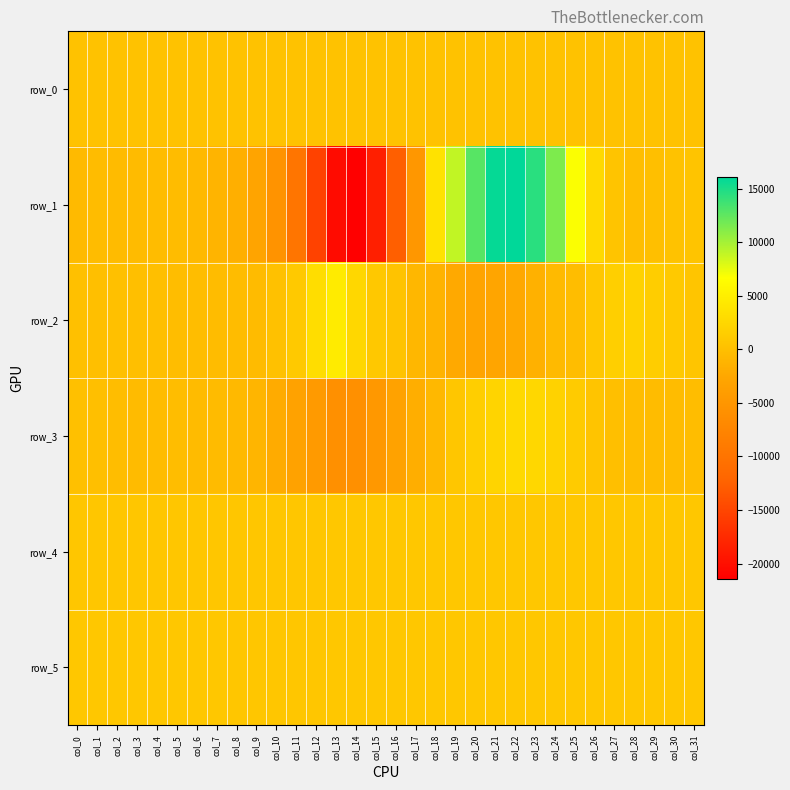

How many categories are shown in the chart?

32